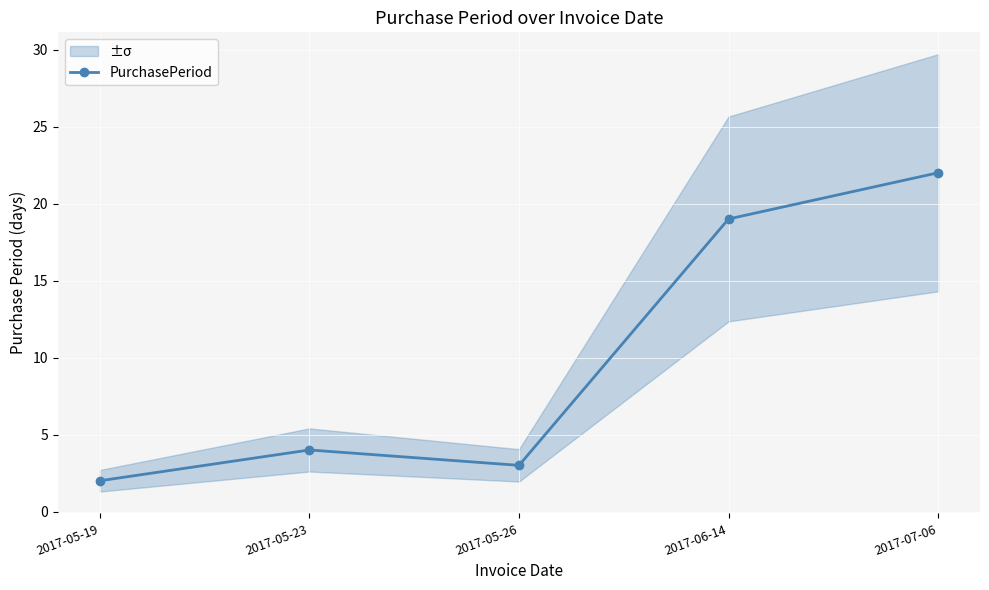

What is the minimum value shown in the chart?

2